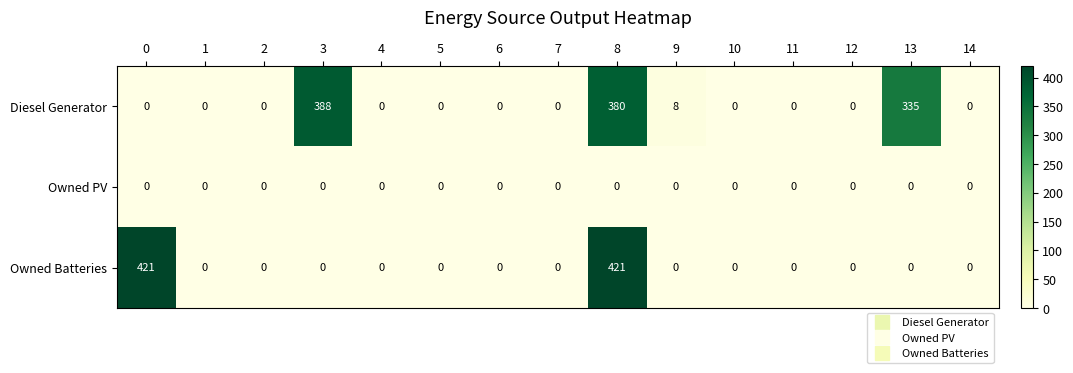

List the series in order of their overall mean, highest first.

Diesel Generator, Owned Batteries, Owned PV